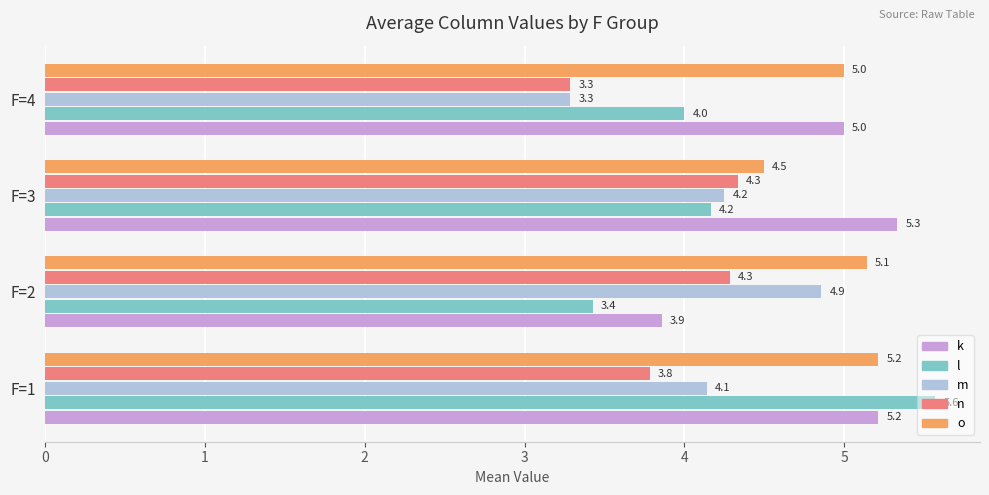

Is it true that l equals 2.1 at F=2?

False